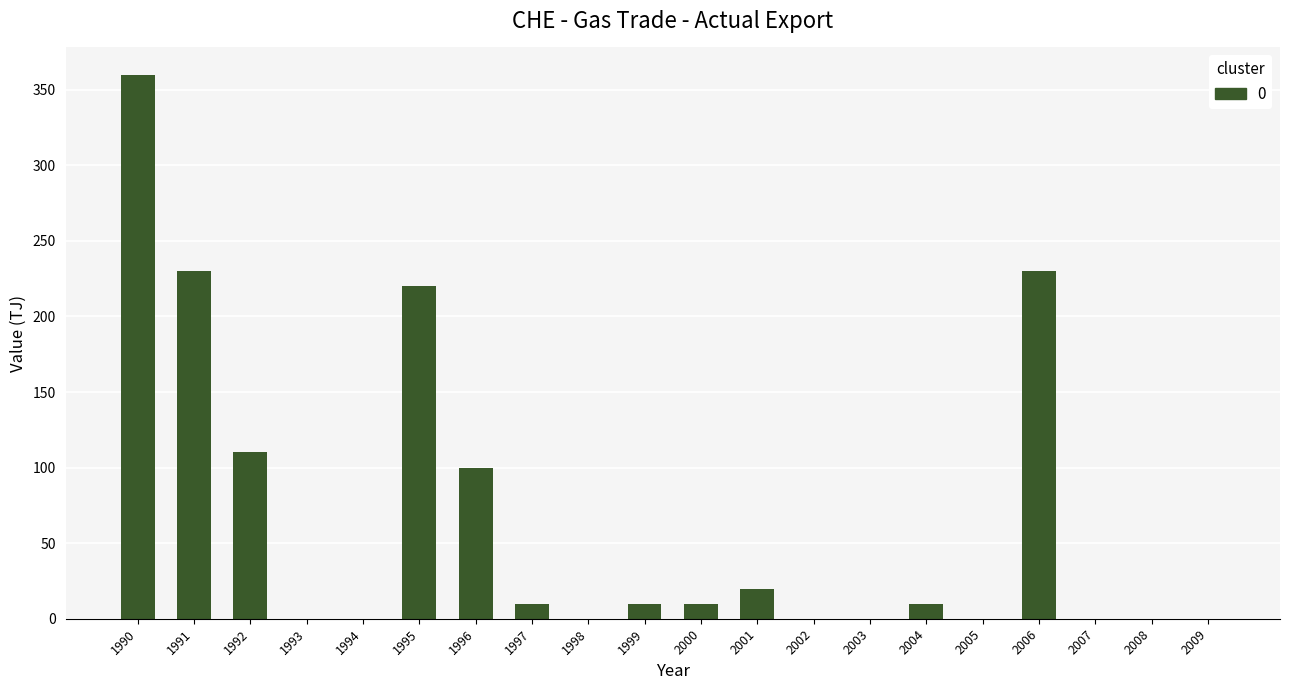

What is the change in value from 1998 to 2001?

+20